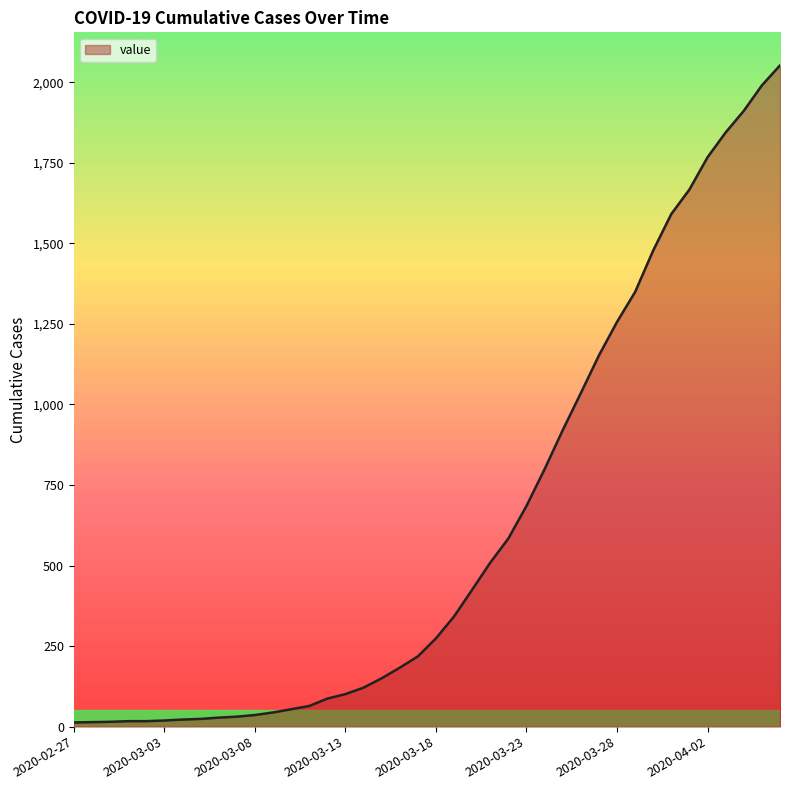

What is the greatest value displayed?

2052